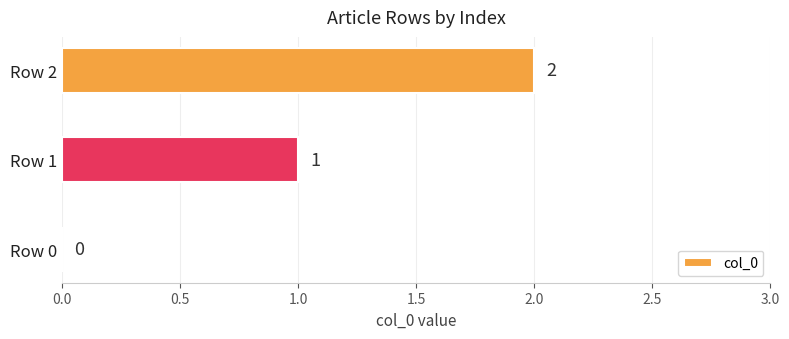

Which has a higher value, Row 1 or Row 2?

Row 2